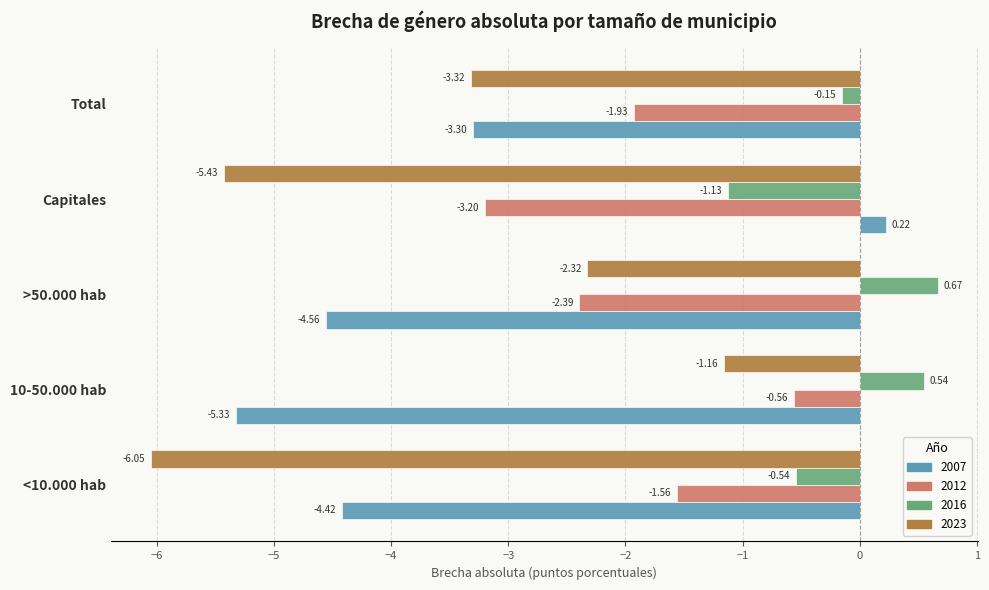

Which series has the largest range (max minus min)?

2007